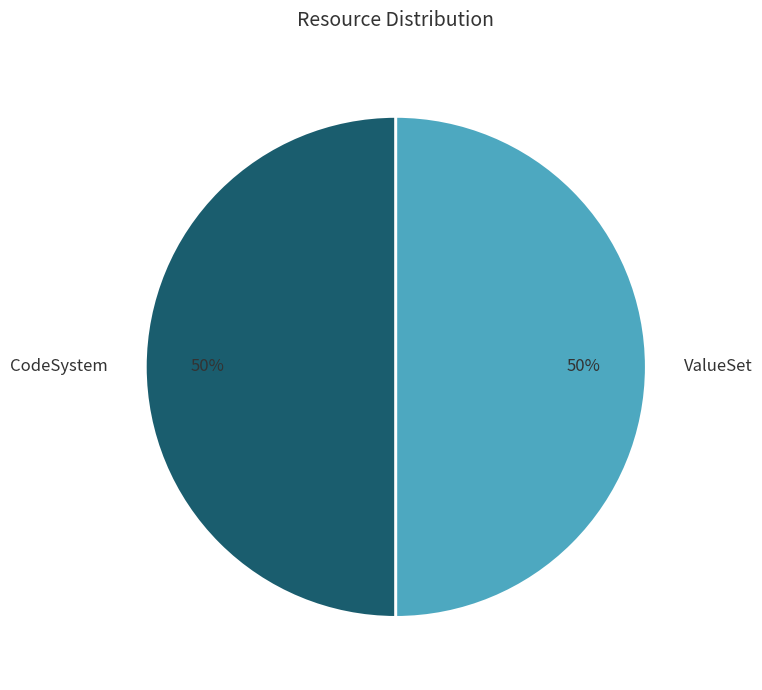

To the nearest percent, what is the average slice percentage?

50%